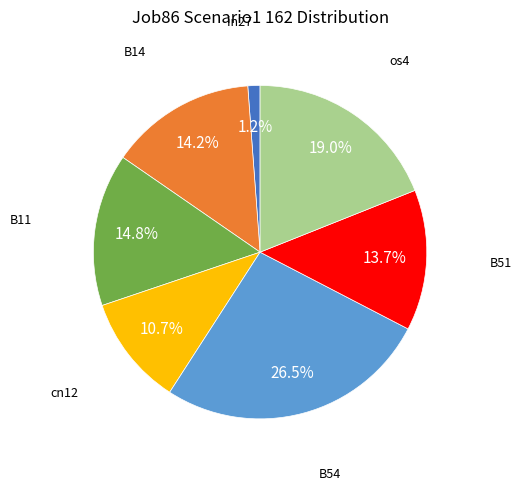

To the nearest percent, what portion does in27 represent?

1%